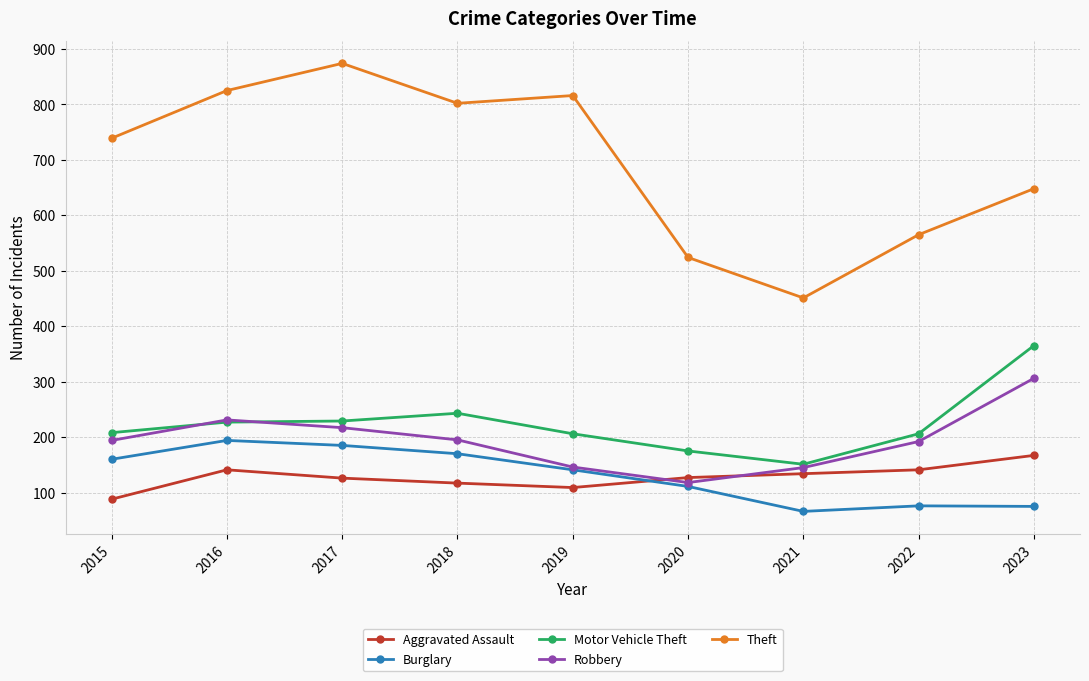

What is the value of the Aggravated Assault point at the 1st from the left?

88